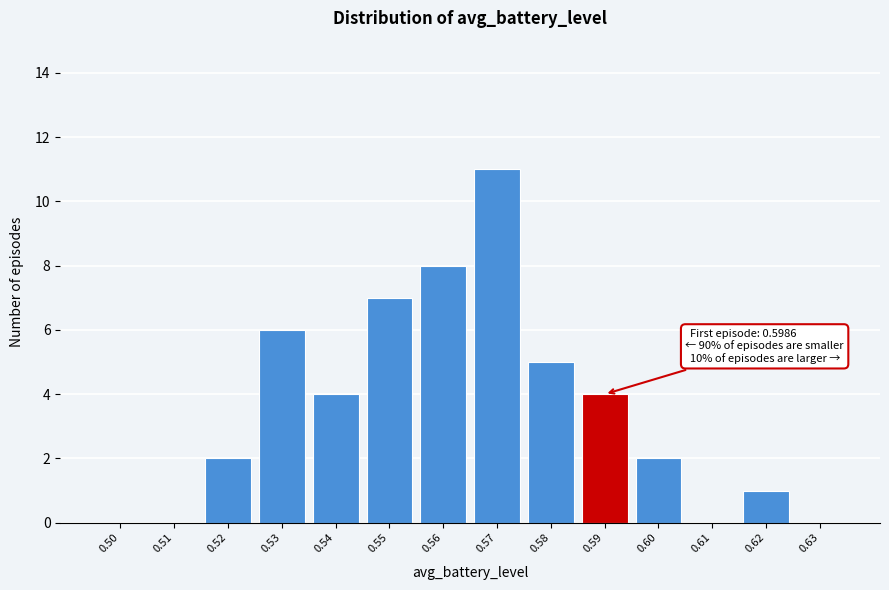

Reading left to right, what are all the values shown in this chart?

0.50=0	0.51=0	0.52=2	0.53=6	0.54=4	0.55=7	0.56=8	0.57=11	0.58=5	0.59=4	0.60=2	0.61=0	0.62=1	0.63=0